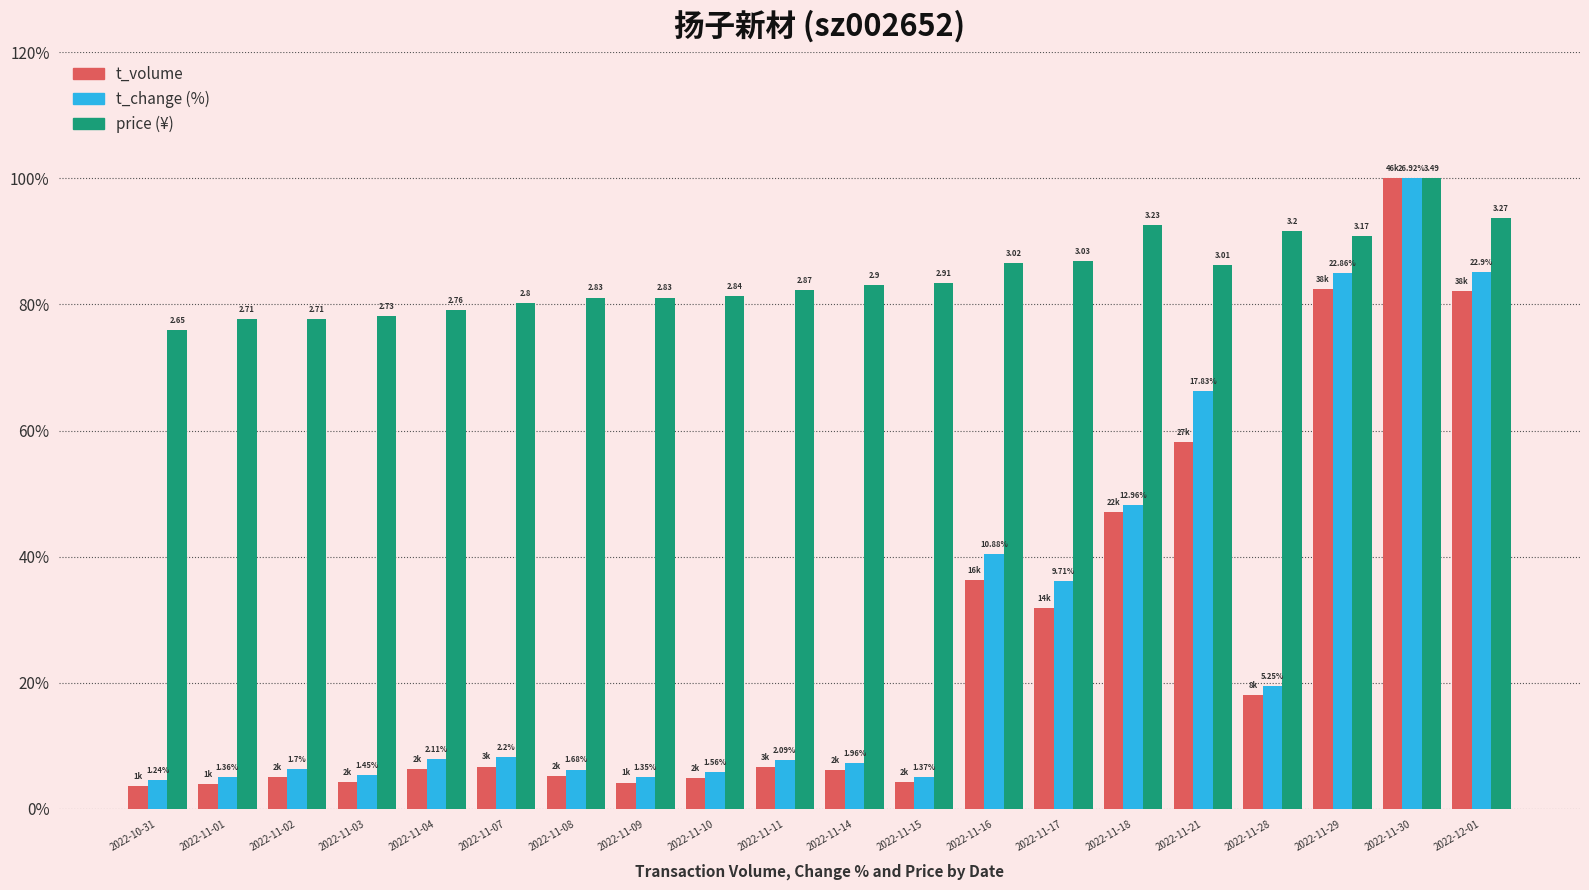

How many bars are there in total?

60